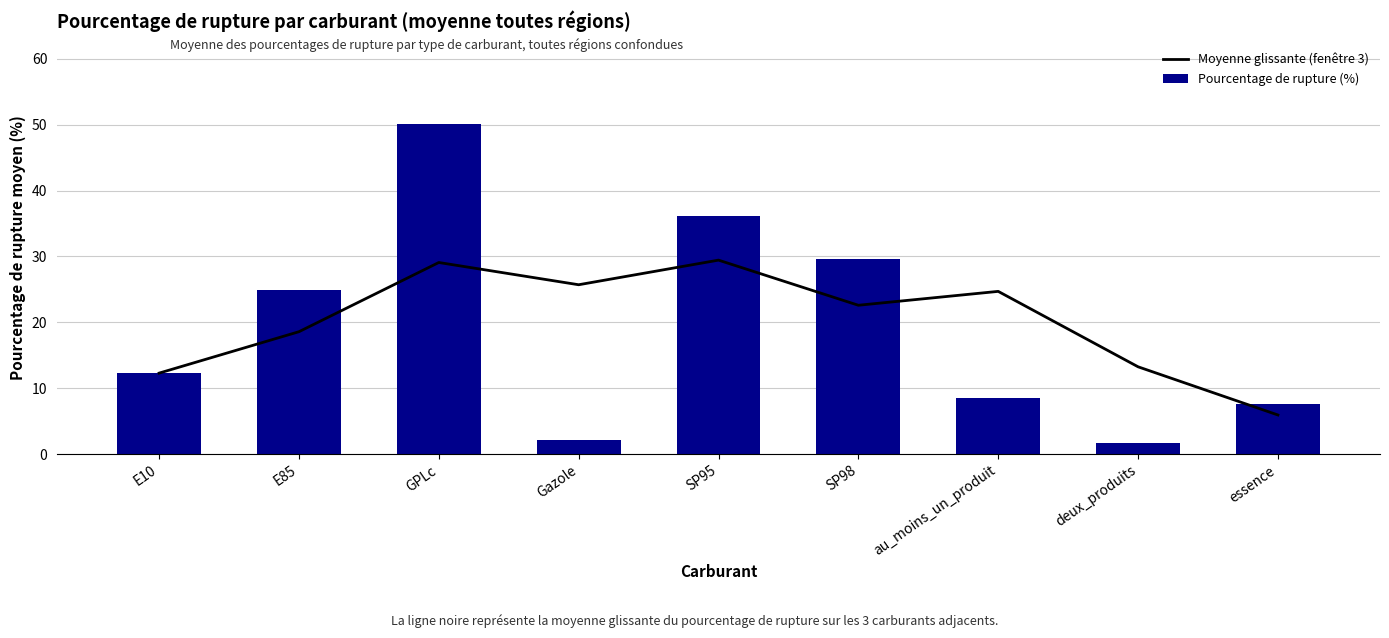

The value of Pourcentage de rupture (%) at SP98 is 19.5. True or false?

False